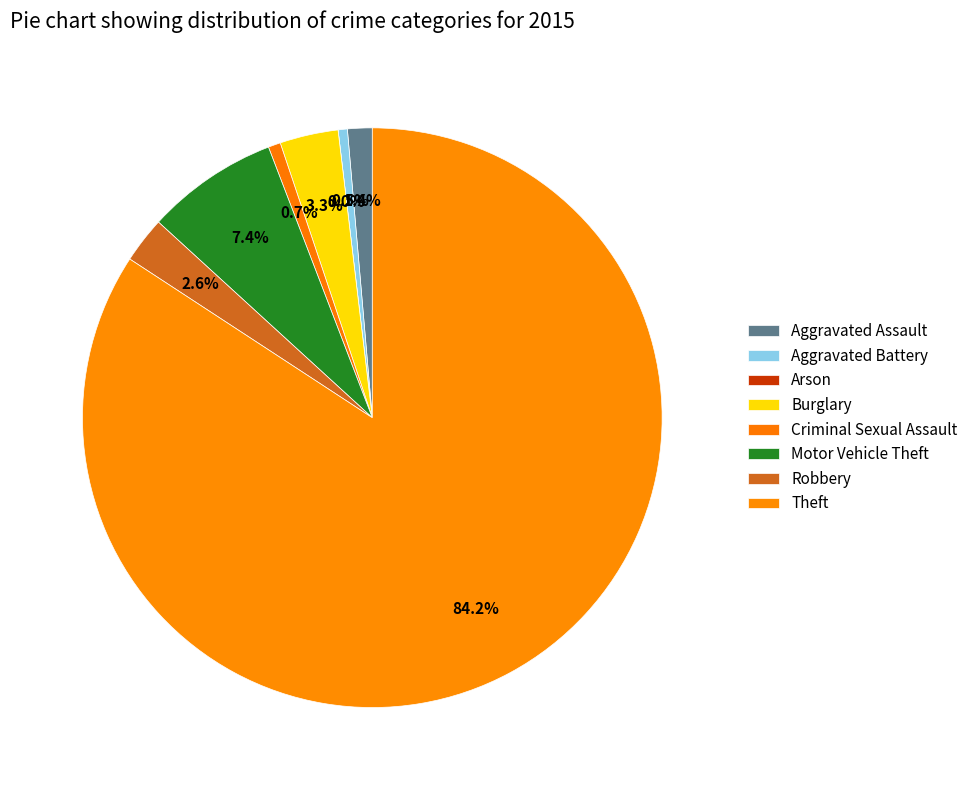

True or false: Theft accounts for 84% of the total.

True